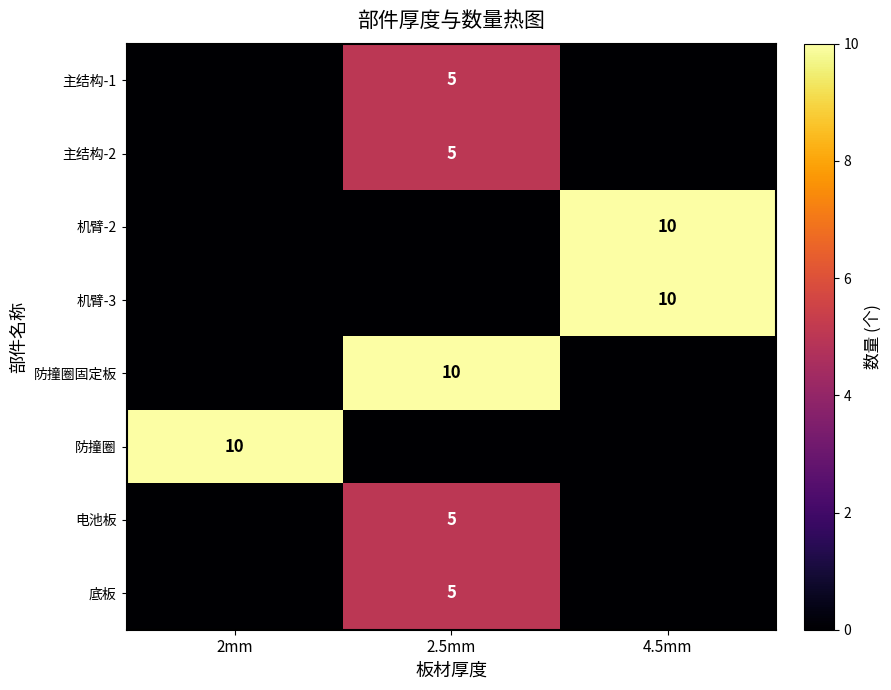

The value of 主结构-2 at 2.5mm is 7. True or false?

False